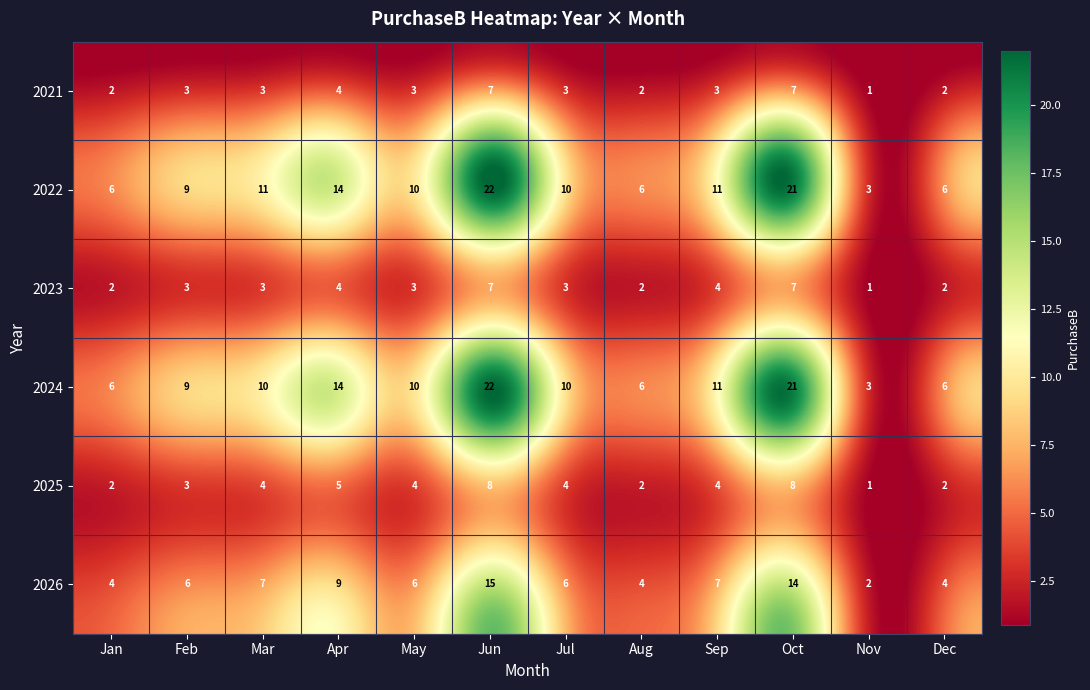

True or false: 2024 has a value of 6 at Aug.

True